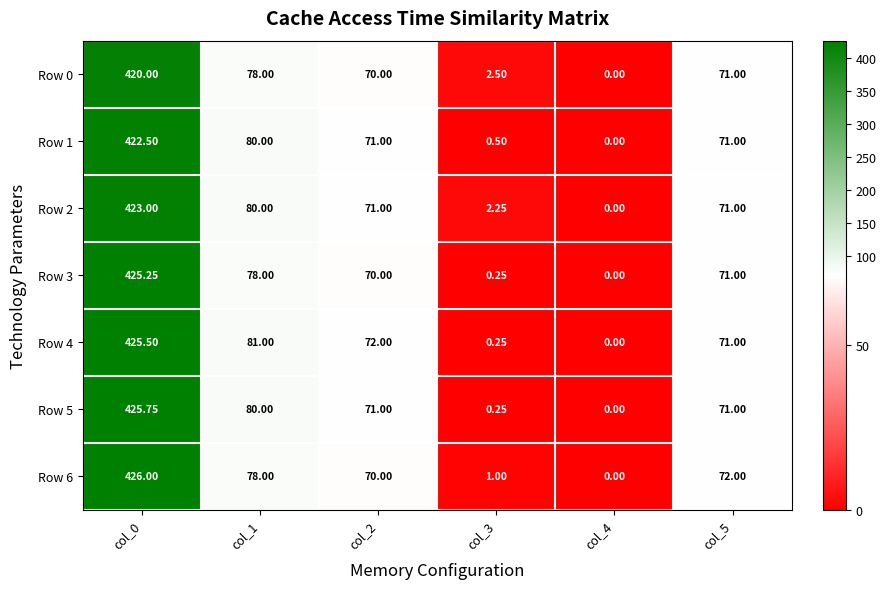

Is the value of Row 5 at col_4 greater than the value of Row 3 at col_1?

No